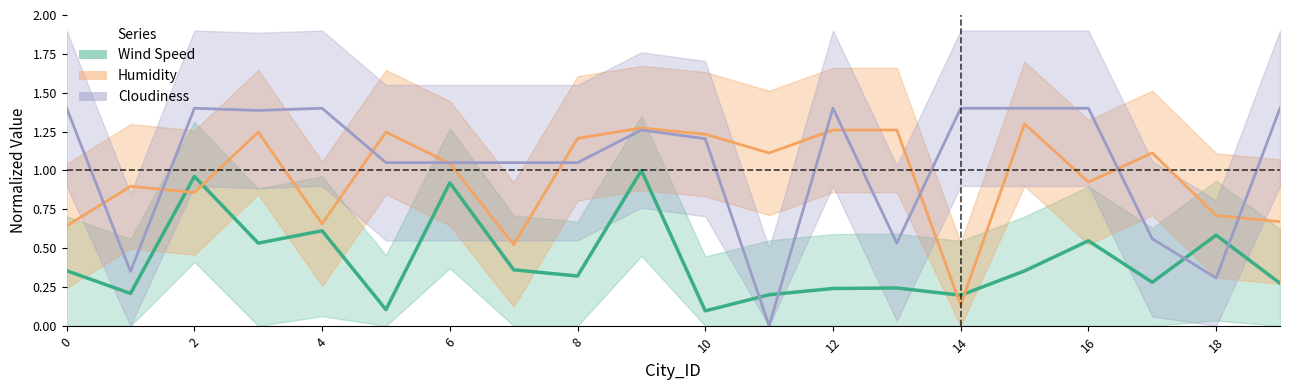

True or false: Humidity has a value of 1.2 at 10.

True